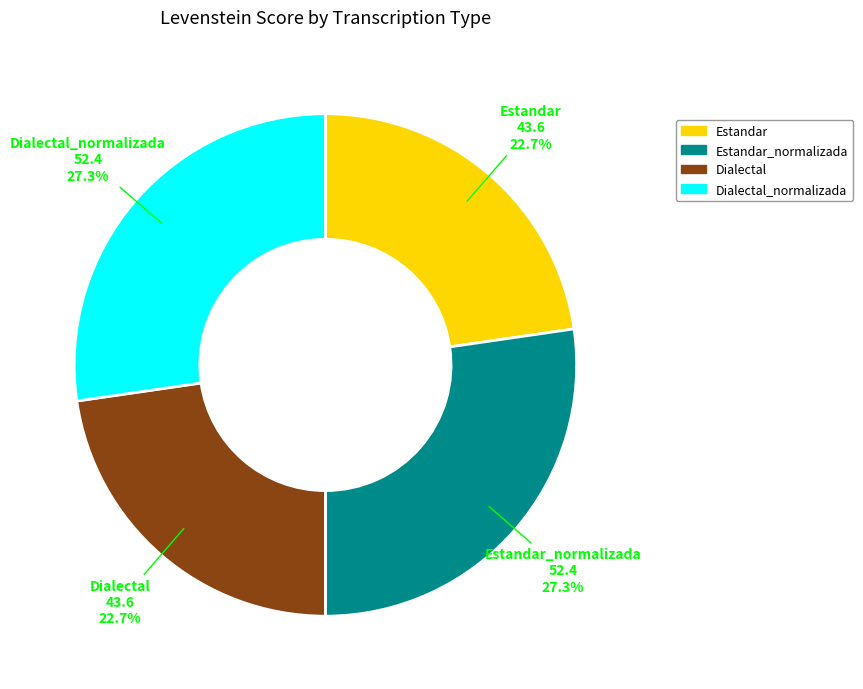

Is there a majority slice in this chart?

No